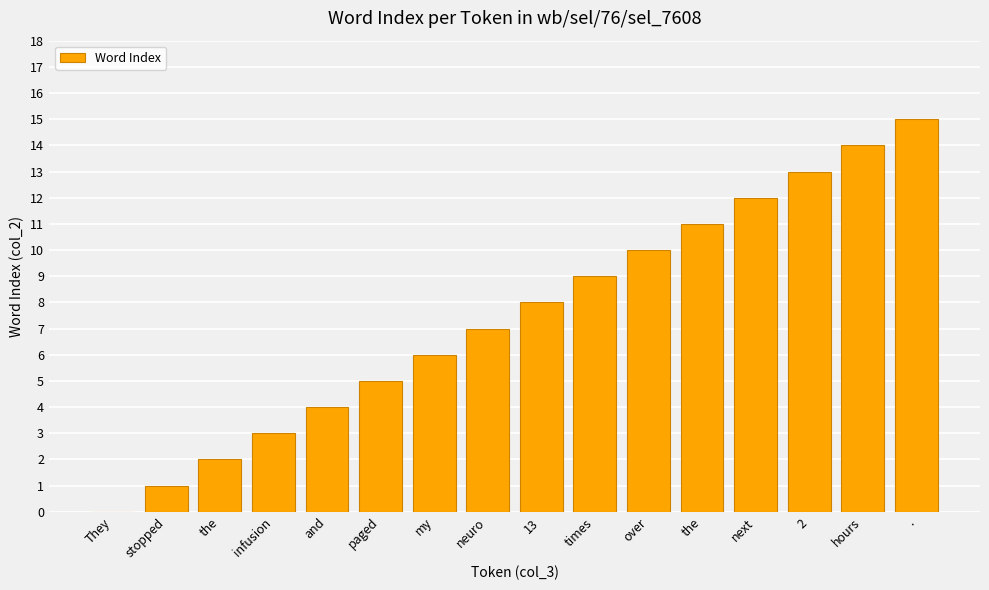

How many positive values are there?

15